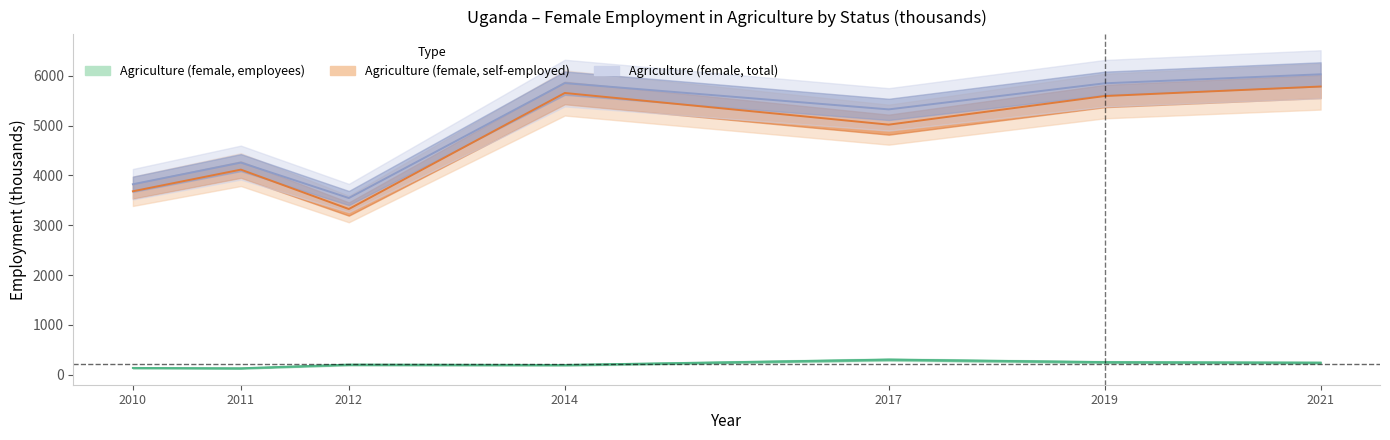

Does the chart display data point markers on the line(s)?

No